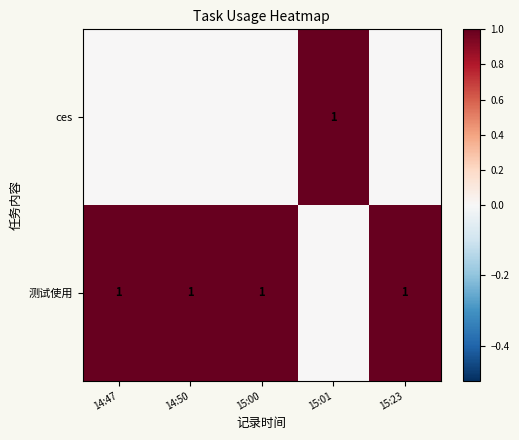

Is it true that ces equals 2 at 15:01?

False